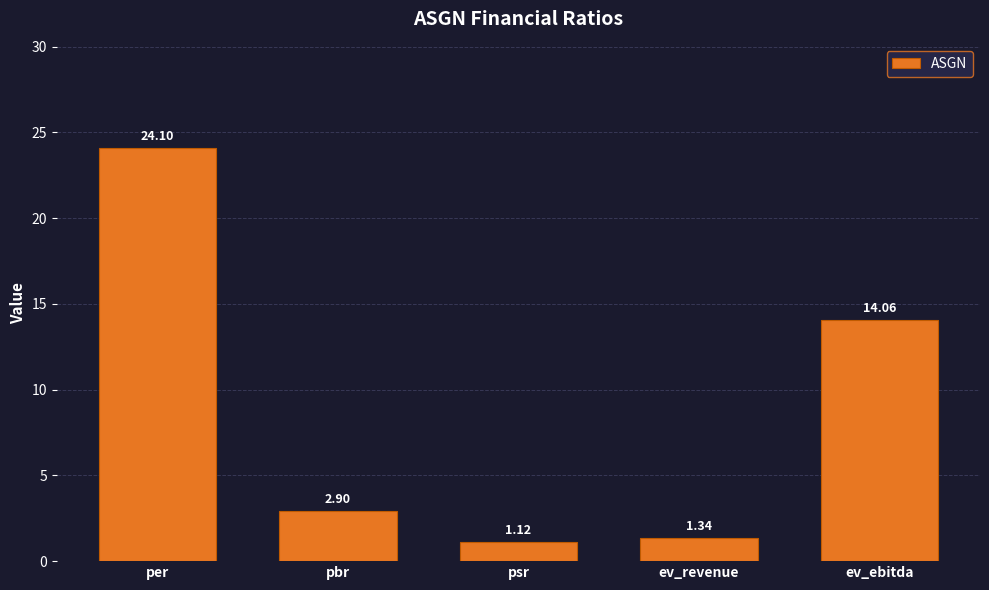

Is it true that the value at ev_ebitda is 9.6?

False